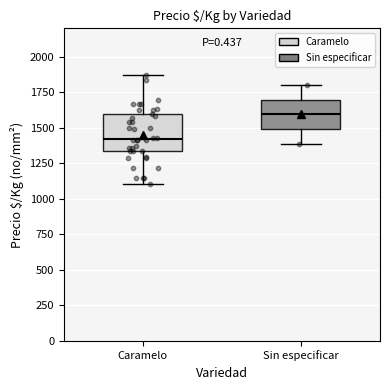

Which box is the tallest, from its lower edge to its upper edge?

Caramelo